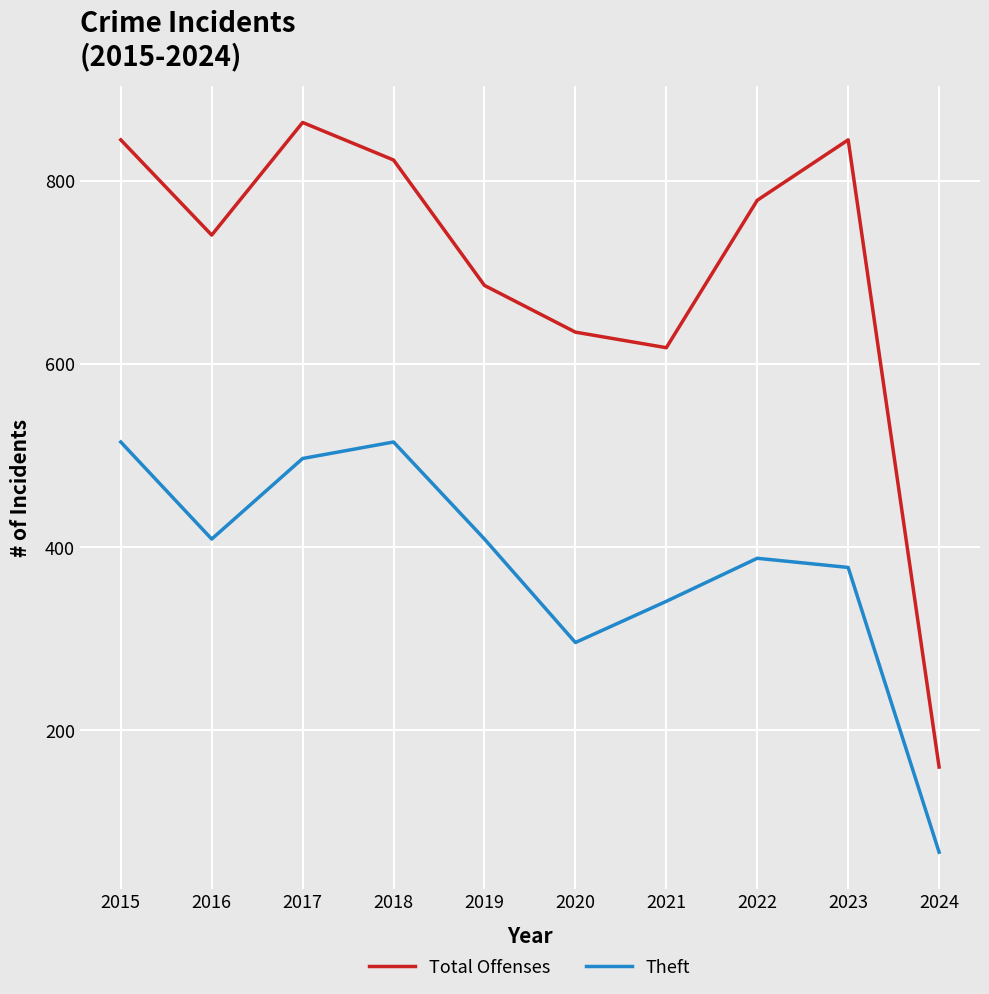

Is this an area chart (filled region under the line)?

No